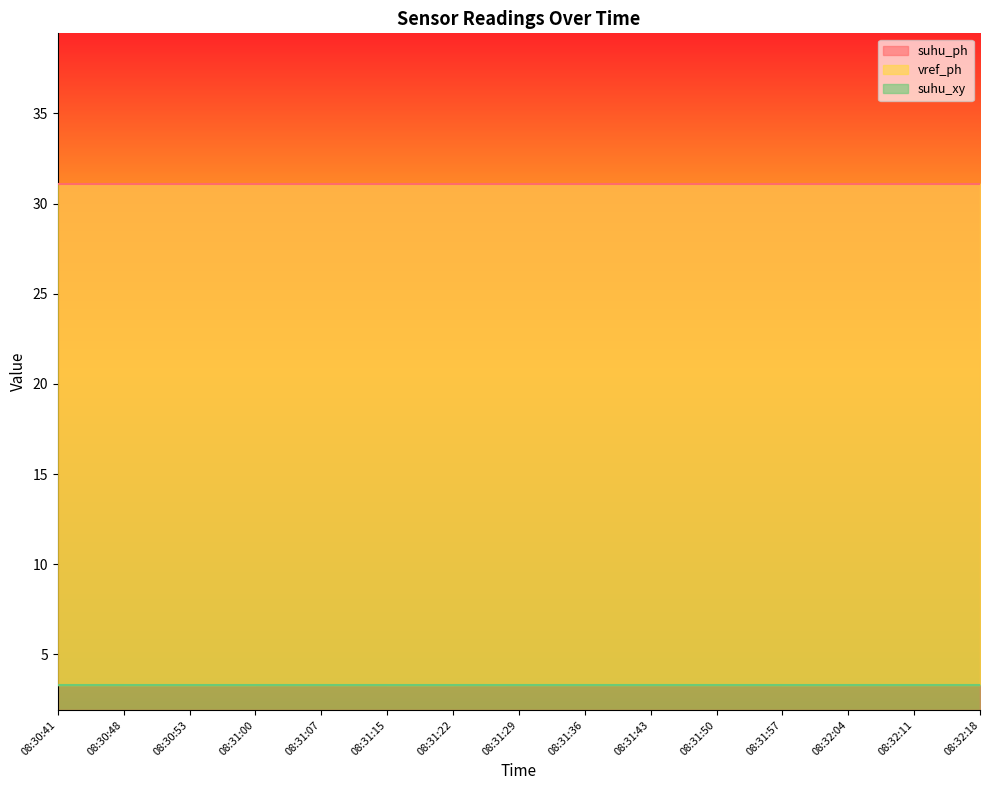

Where is vref_ph nearest to the value 3?

08:30:48